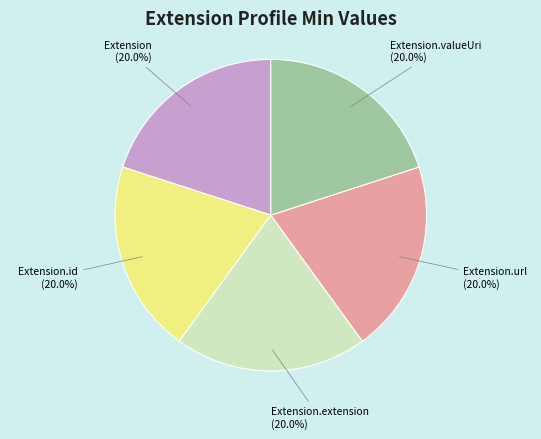

What percentage do Extension.extension and Extension.valueUri together represent?

40.0%